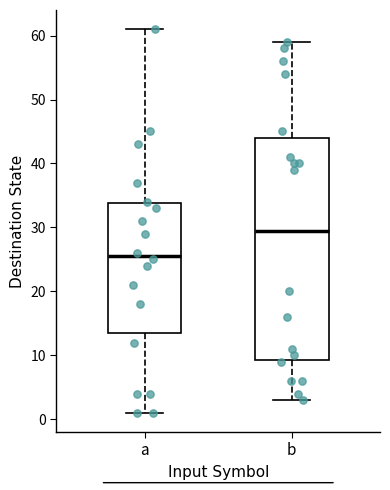

Reading left to right, read every box against the y-axis: the position of its median line, the range the box covers, and the ends of its whiskers. The values are not printed on the chart, so give them approximately, as read against the axis.

a: median 26, box 14 to 34, whiskers 1 to 61
b: median 30, box 9 to 44, whiskers 3 to 59